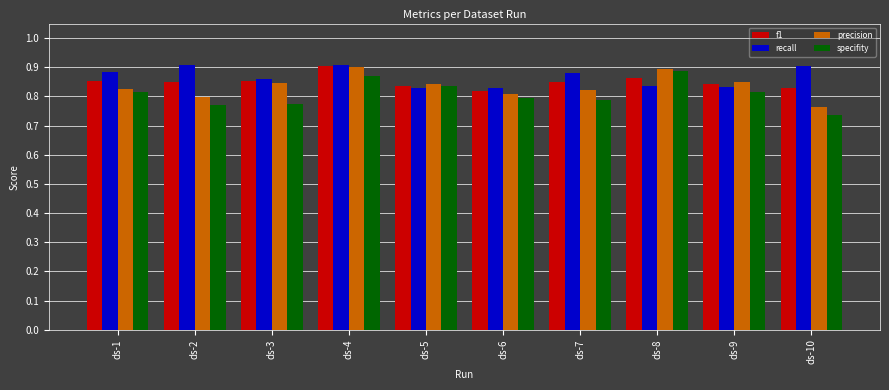

Which category has the lowest value in the precision series?

ds-10